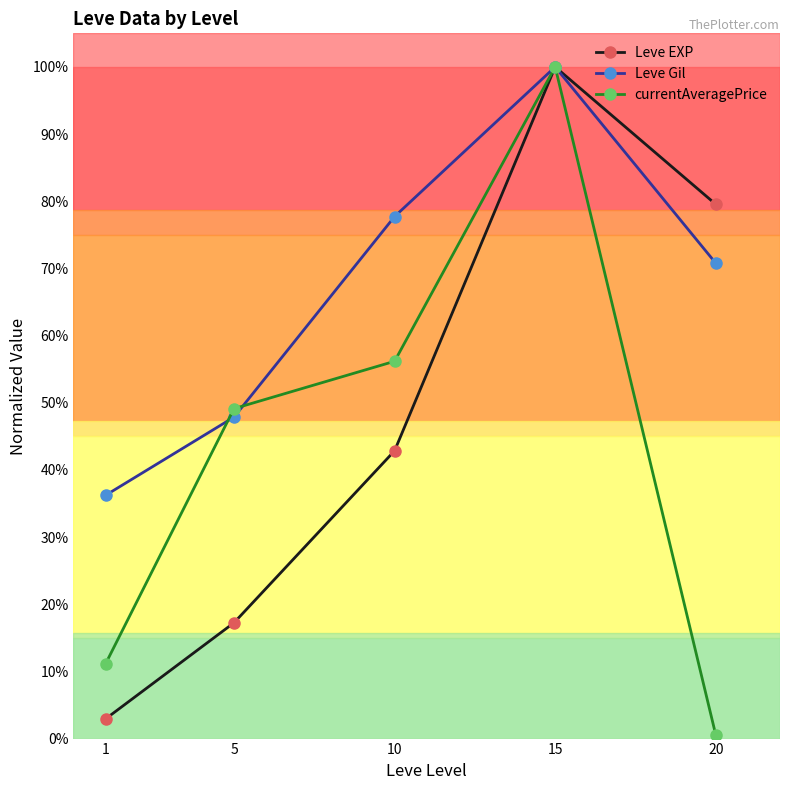

Which series has the largest total across all categories?

Leve Gil